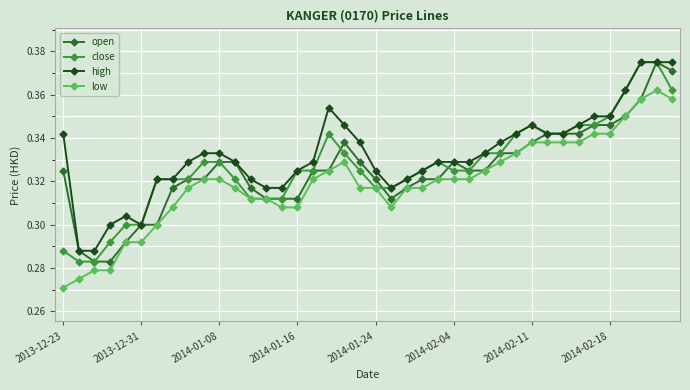

True or false: high and low cross at least once.

False